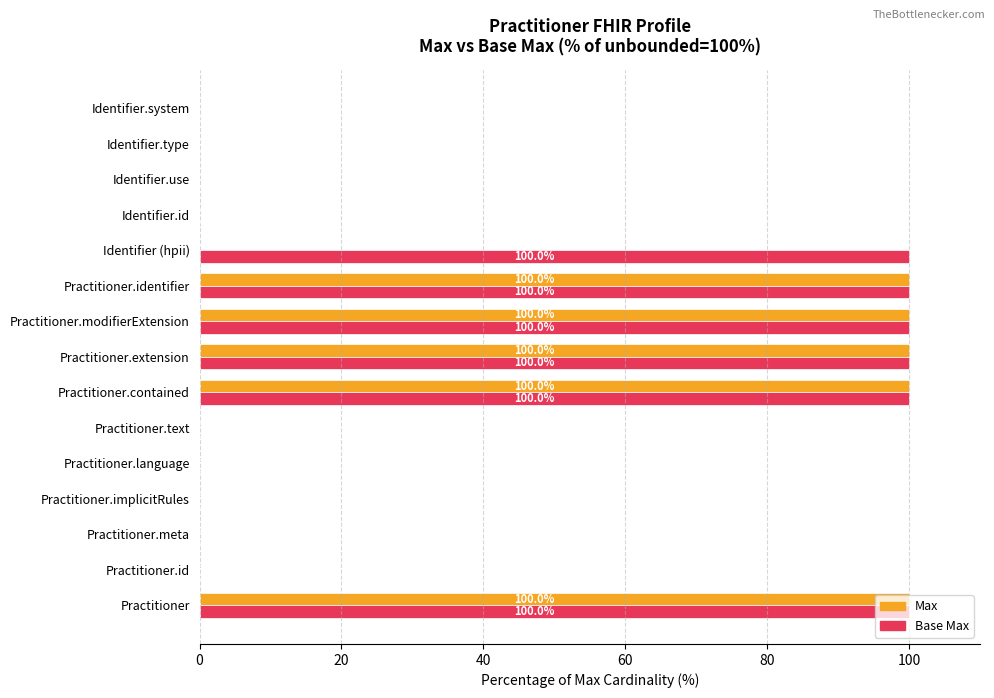

Which series has the largest total across all categories?

Base Max